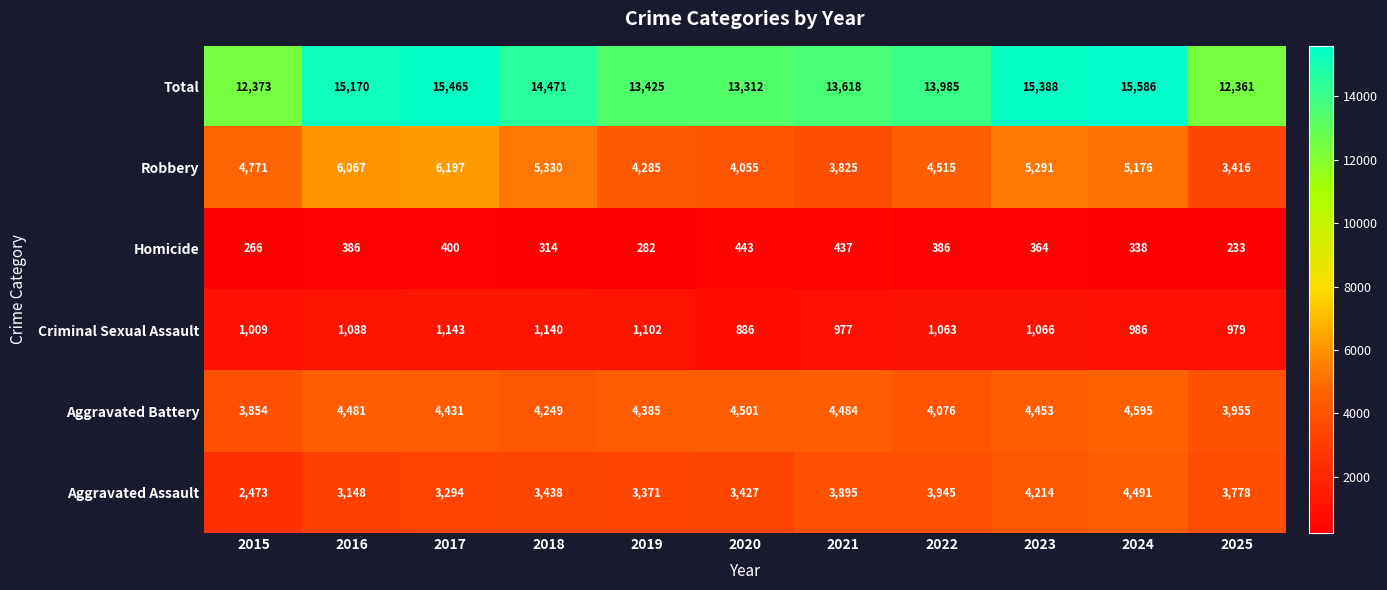

Between 2015 and 2020, which series saw the biggest shift?

Aggravated Assault